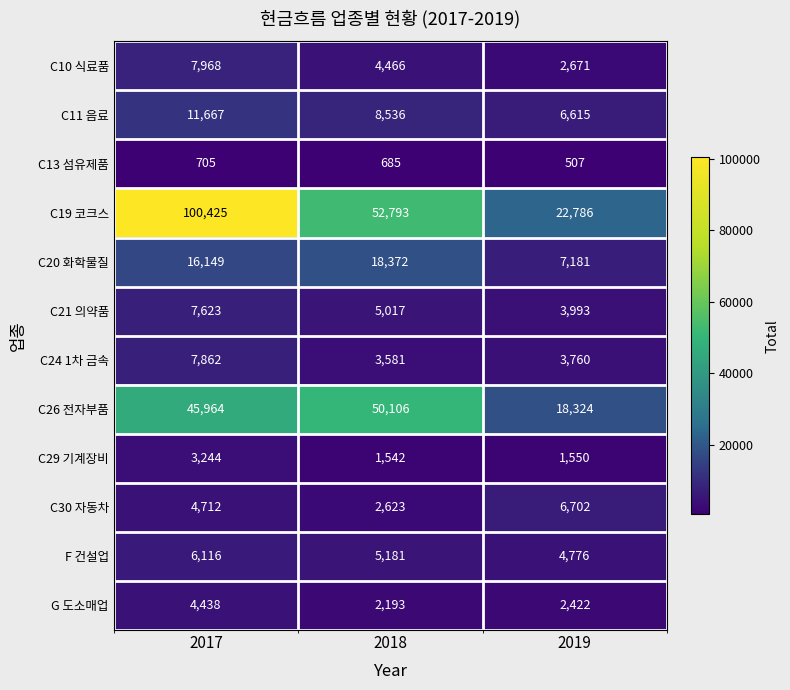

What is the difference between the maximum and minimum values in the G 도소매업 series?

2245